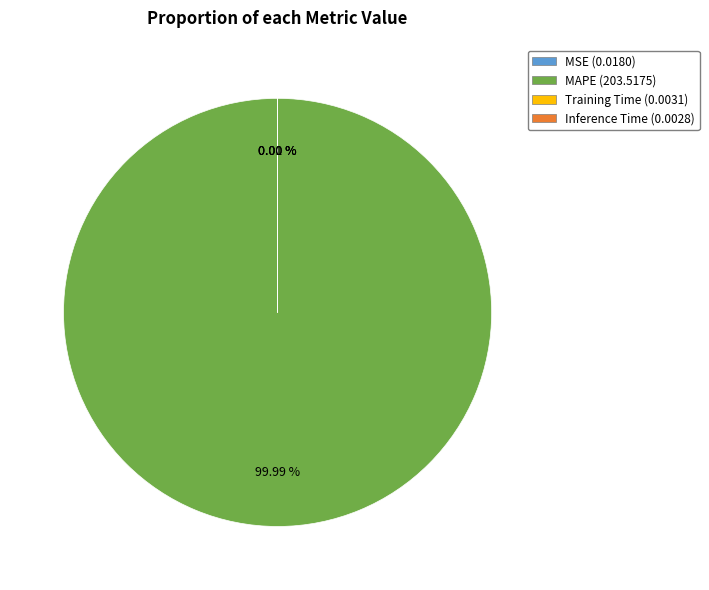

Is MAPE (203.5175) the majority of the pie?

Yes